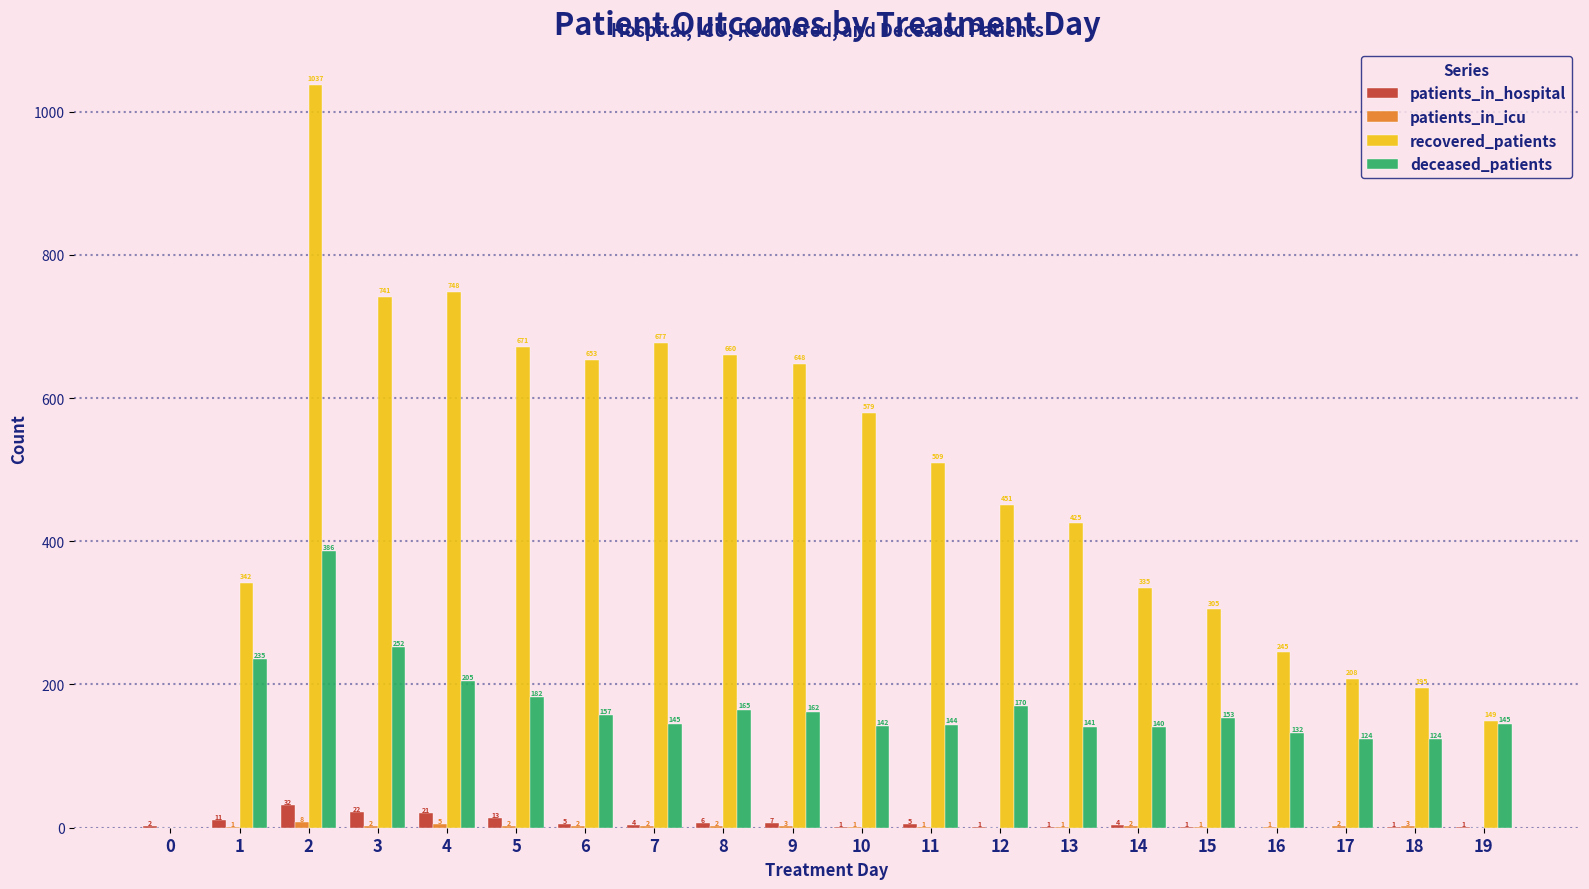

What is the sum of all recovered_patients values?

9578